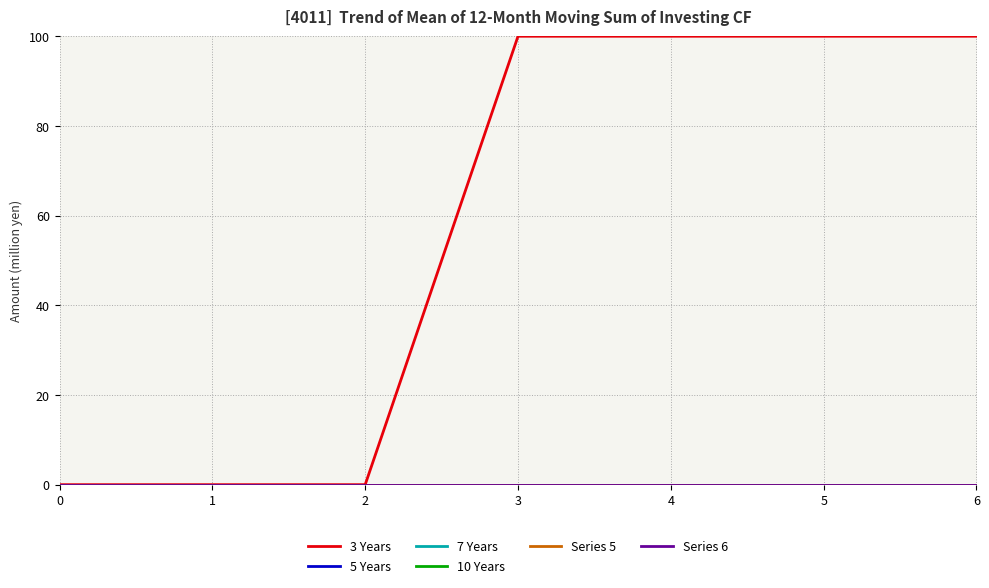

Does the chart have visible grid lines?

Yes